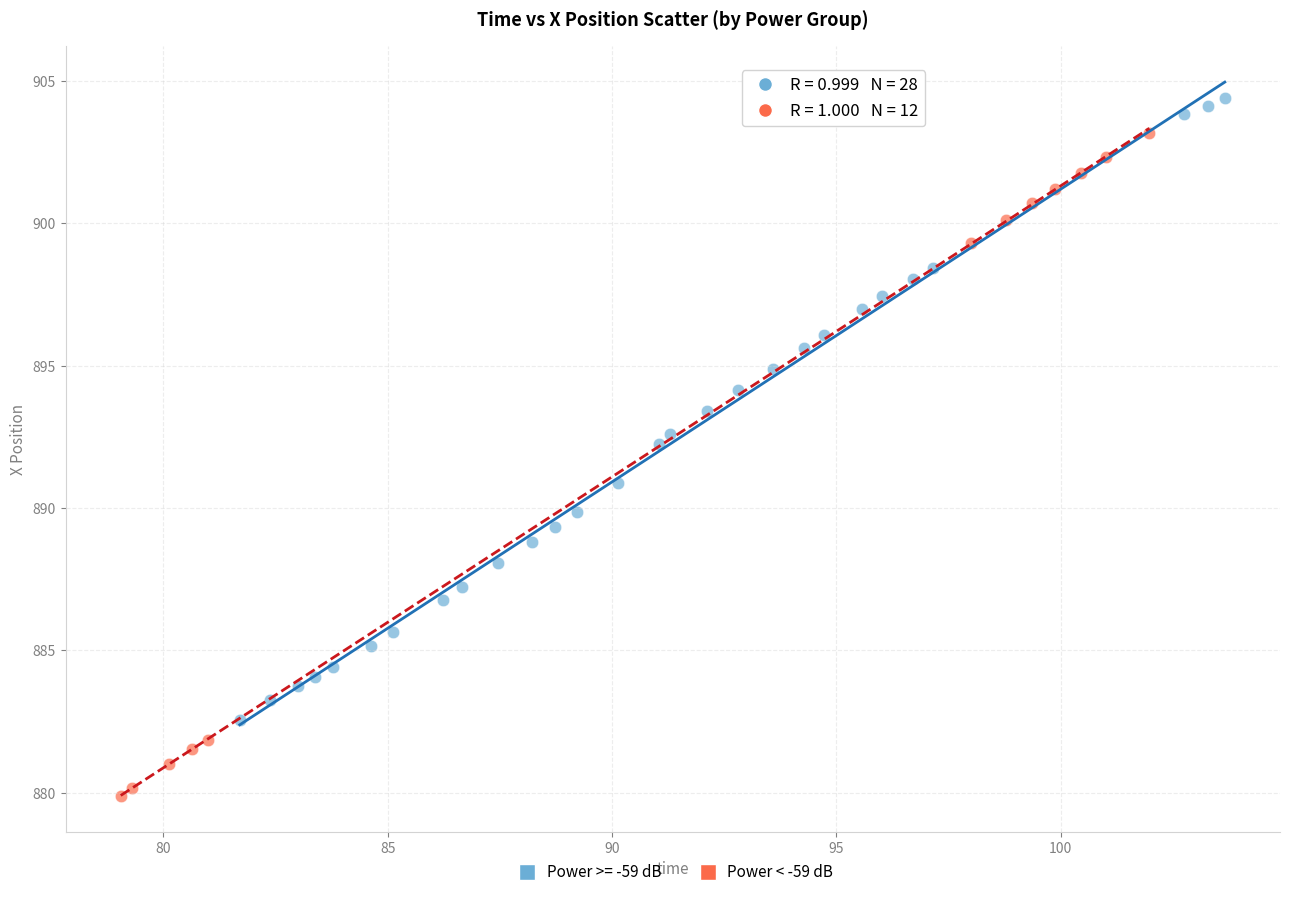

Which series reaches the maximum Y coordinate?

Power >= -59 dB